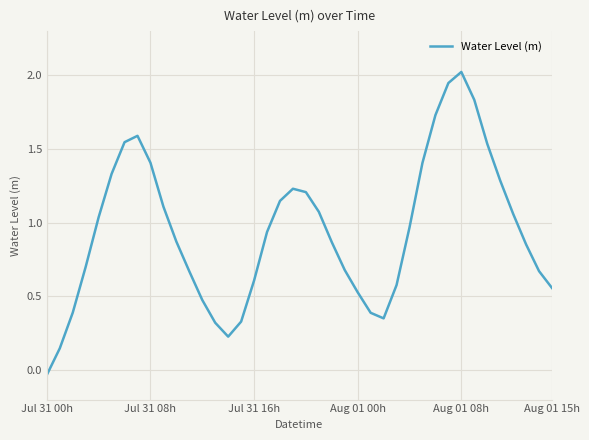

What is the difference between the maximum and minimum values?

2.1